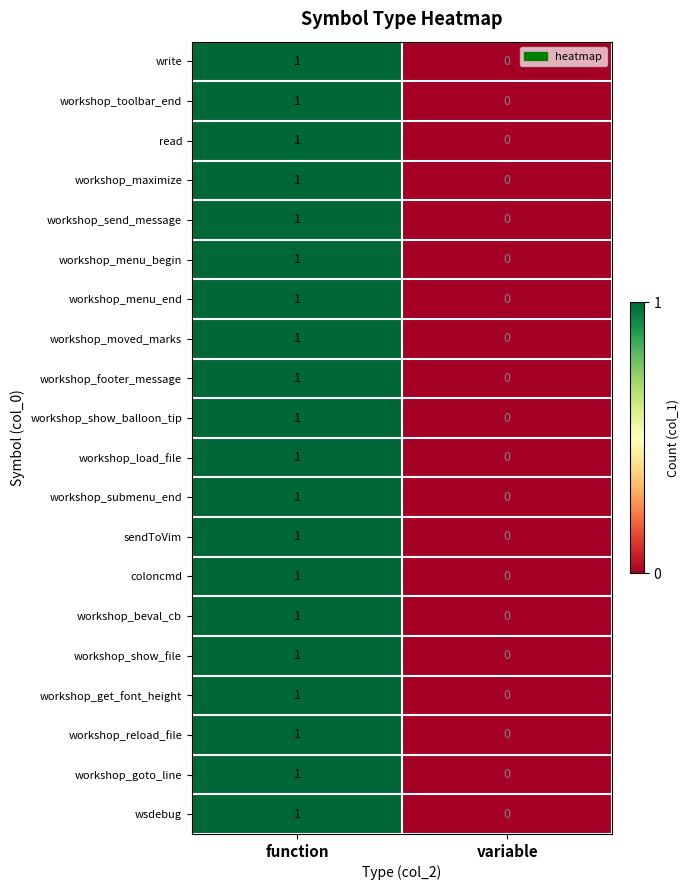

At which category is the sum across all series the highest?

function